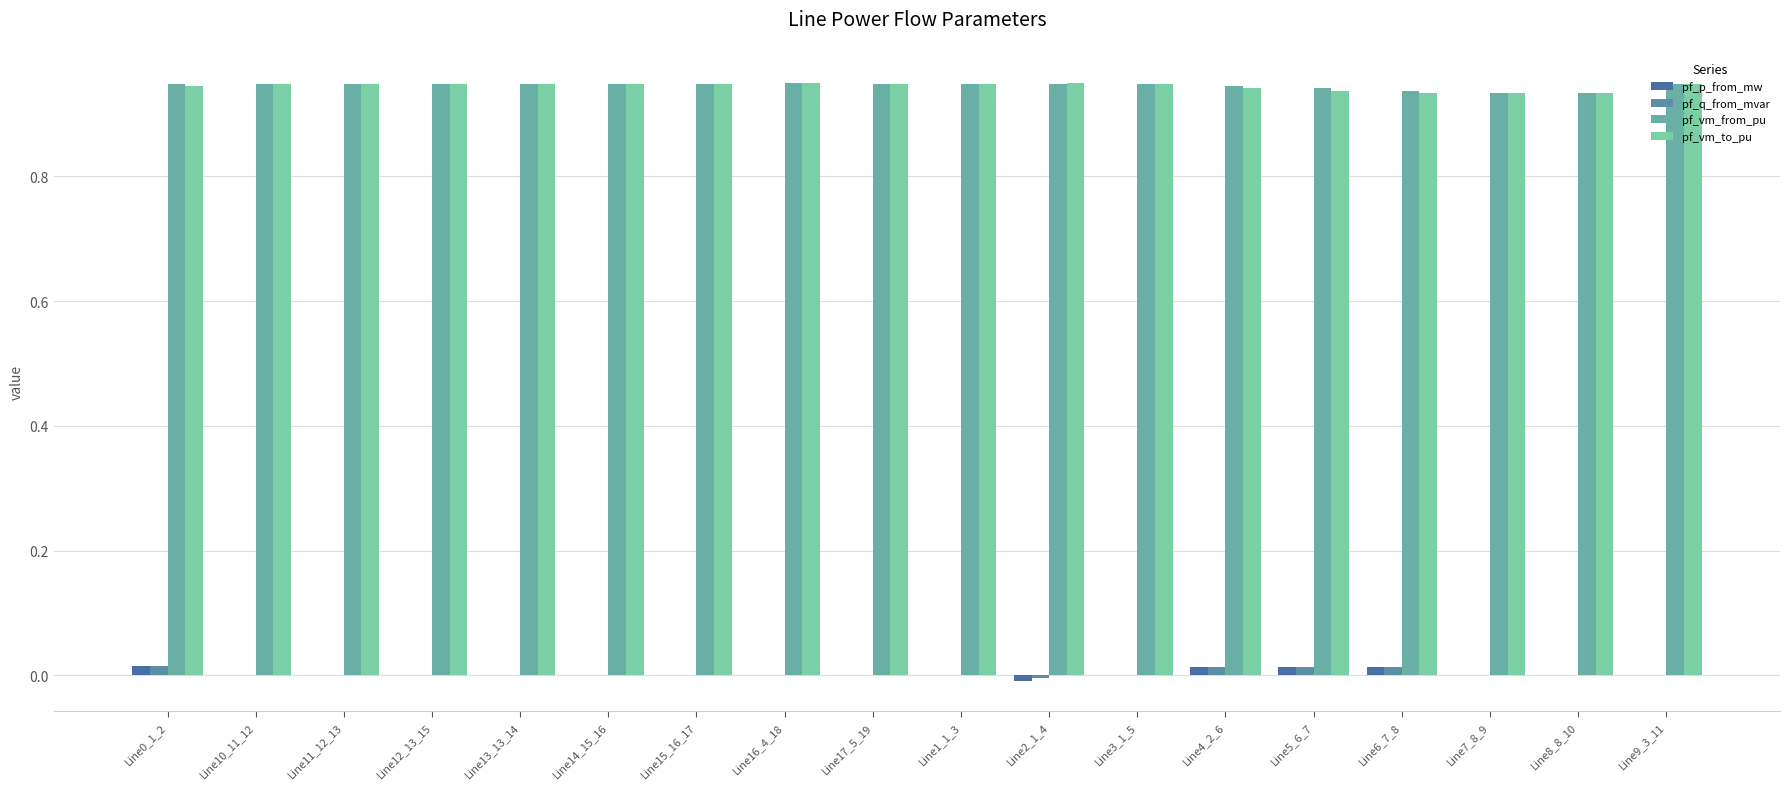

Which series has the largest total across all categories?

pf_vm_from_pu